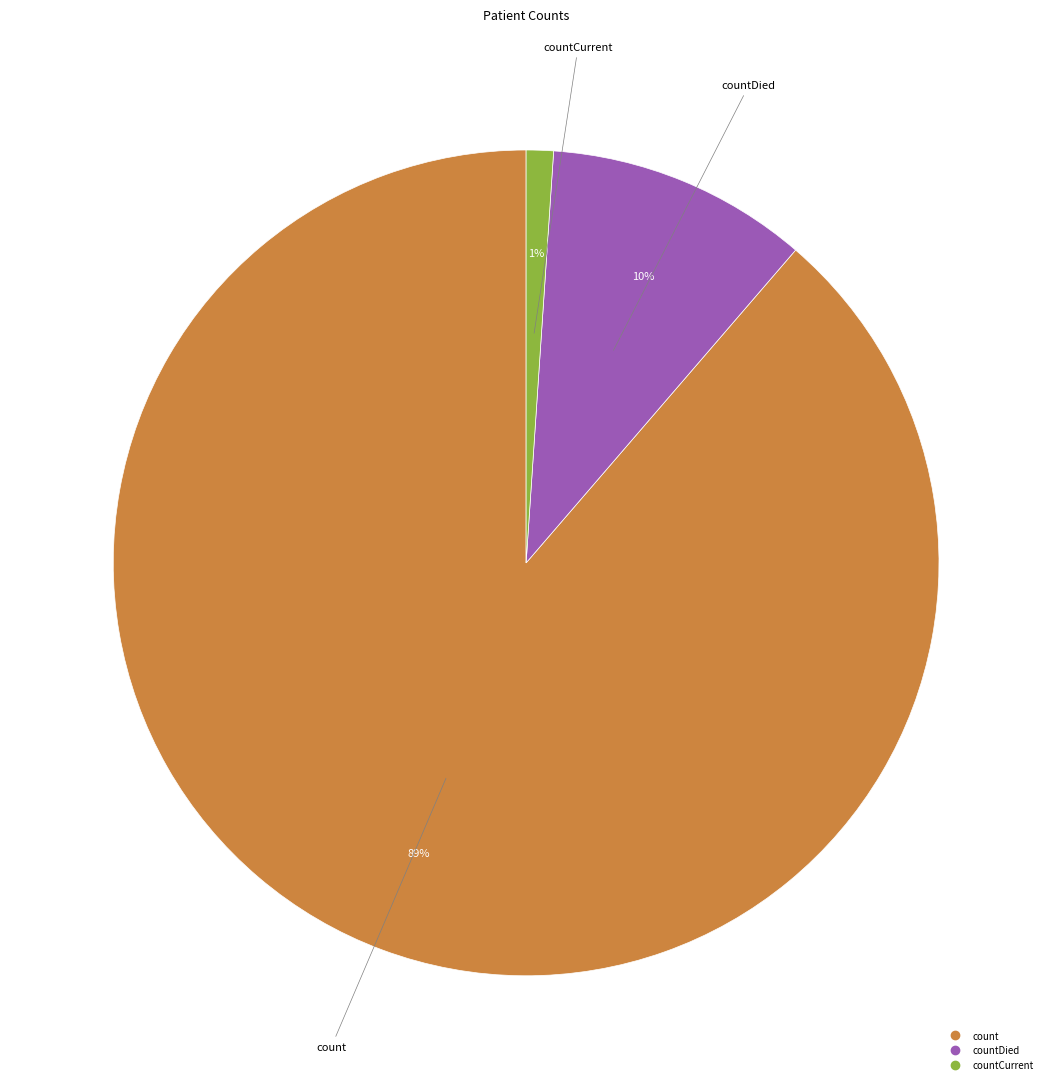

How many segments does this pie chart have?

3